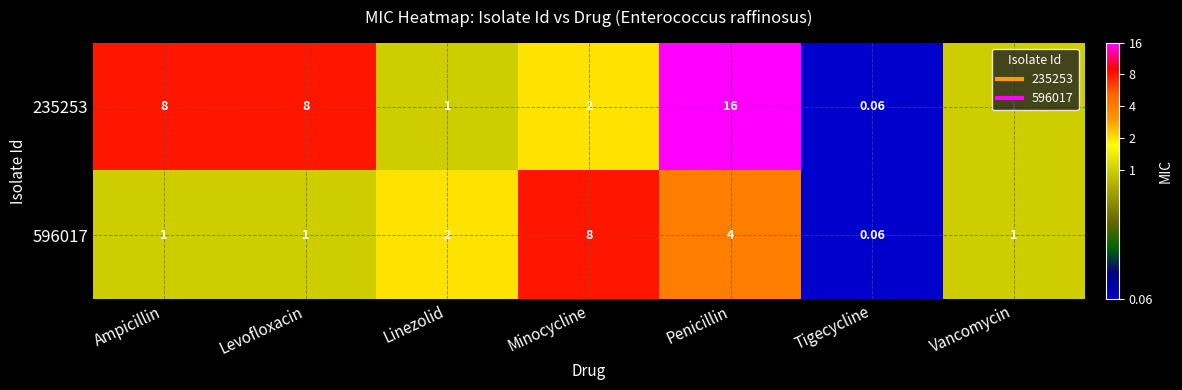

How many categories are shown in the chart?

7